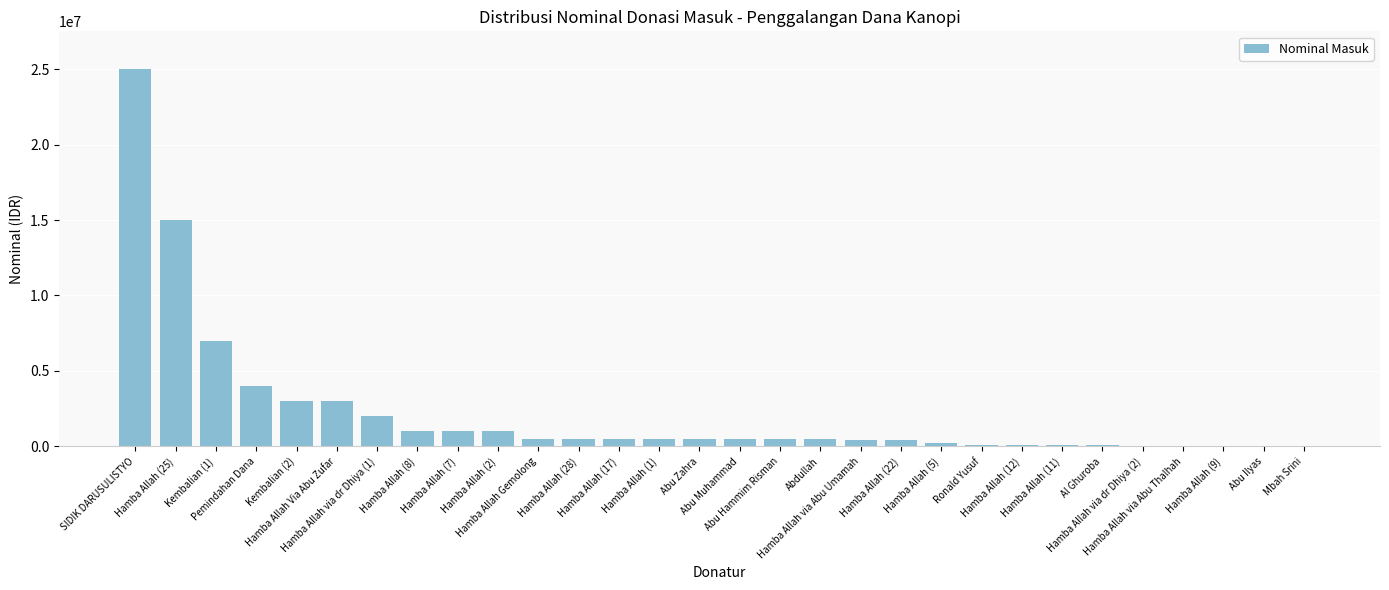

Is it true that the value at Hamba Allah via dr Dhiya (2) is 50000?

True